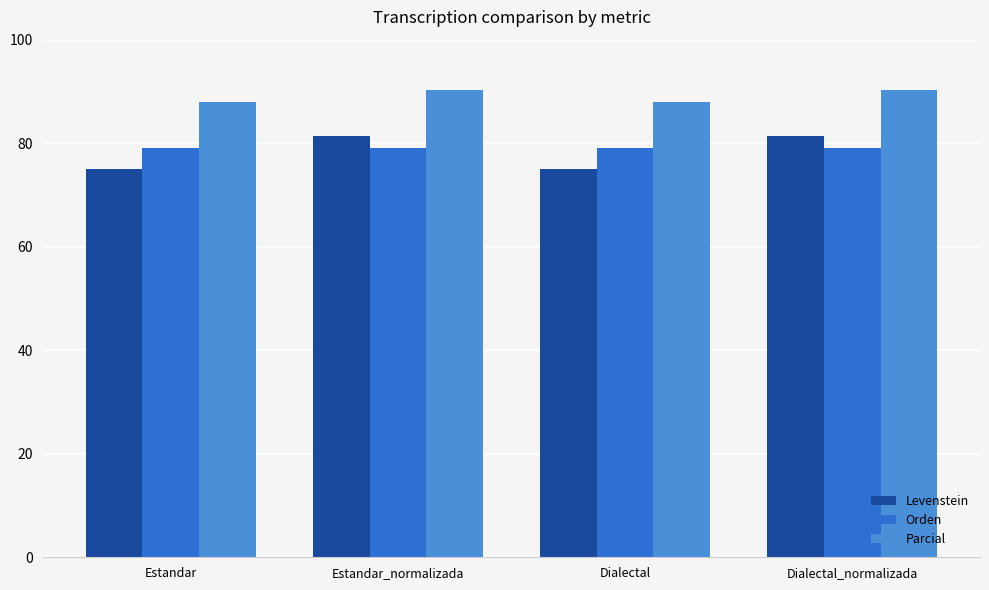

How many bars are there in total?

12